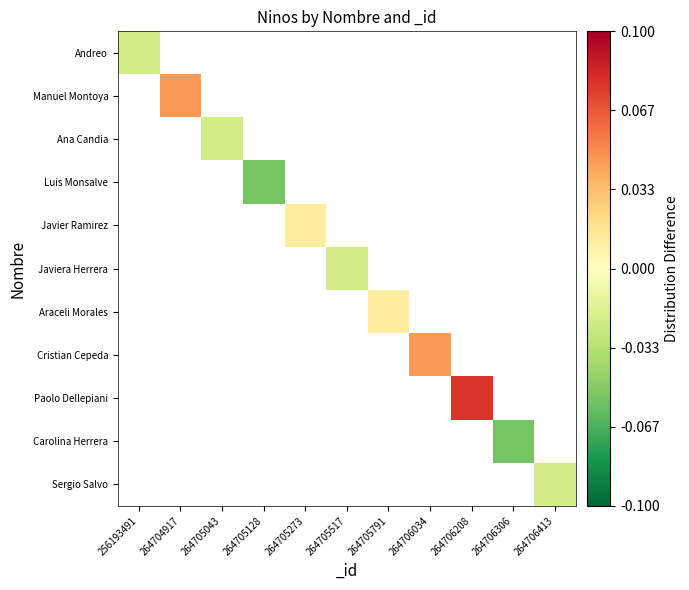

Count the number of data series in this chart.

11